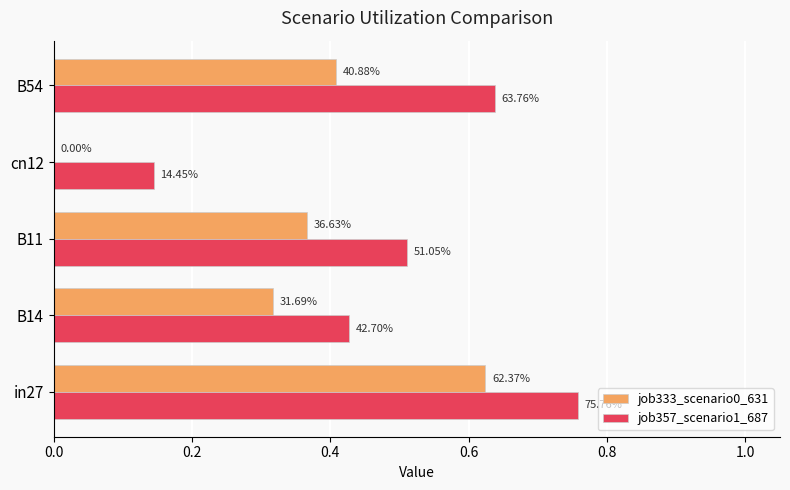

What are all the series names shown in the legend?

job333_scenario0_631, job357_scenario1_687